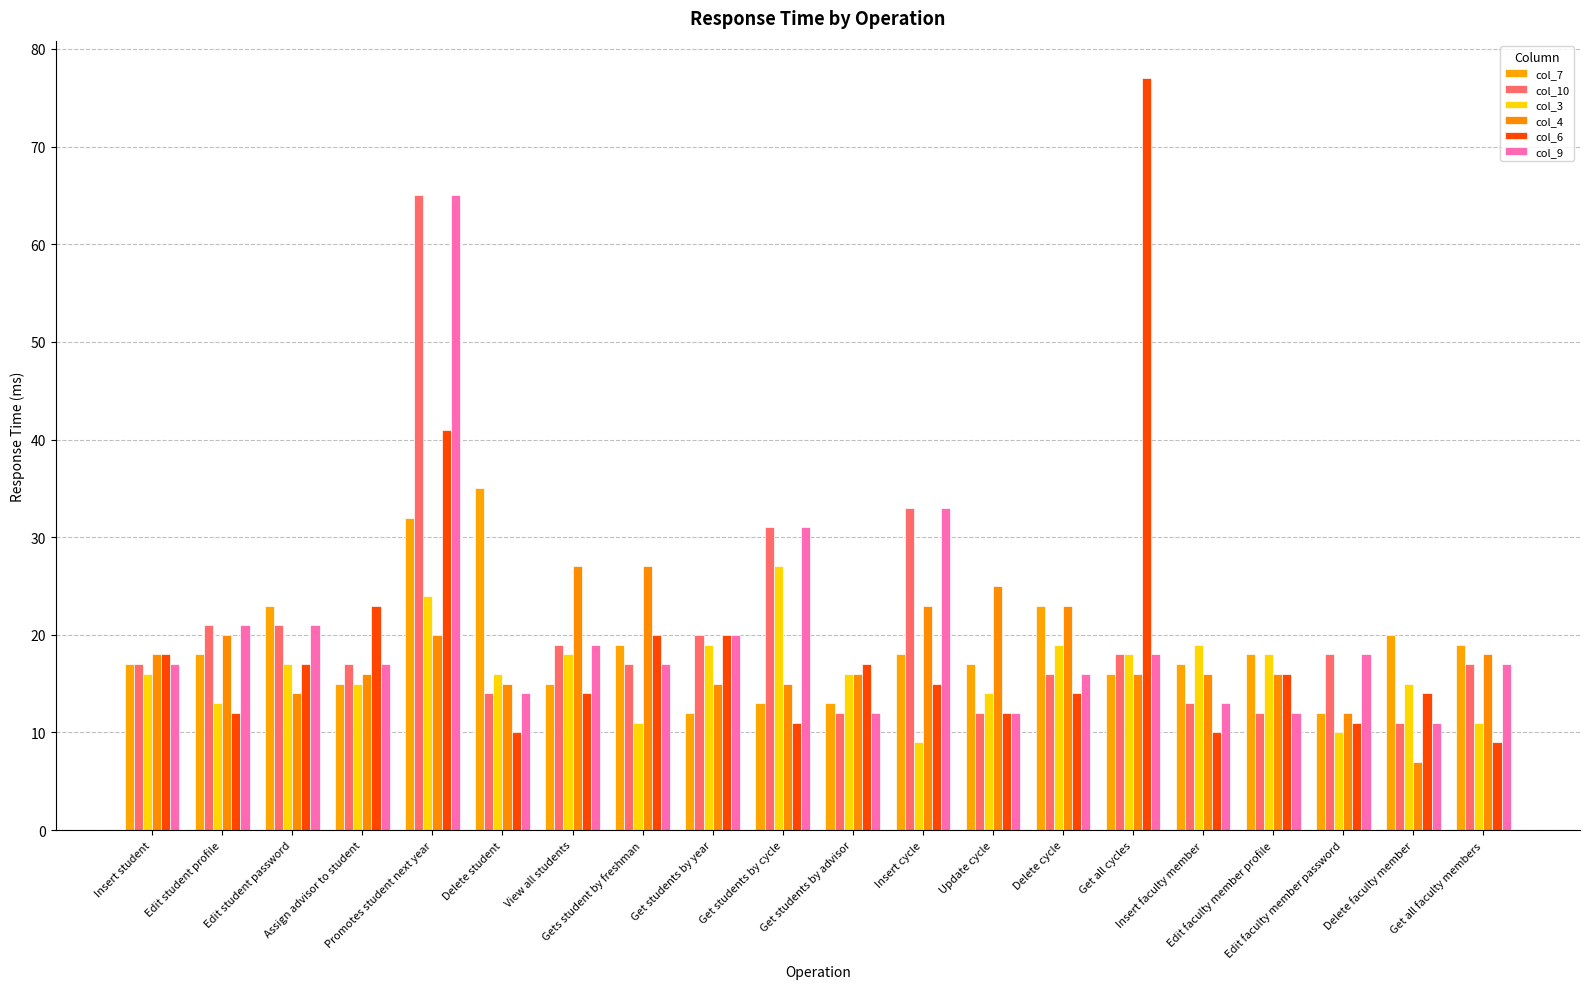

Reading left to right, extract all data points from this chart.

col_7: 17	18	23	15	32	35	15	19	12	13	13	18	17	23	16	17	18	12	20	19
col_10: 17	21	21	17	65	14	19	17	20	31	12	33	12	16	18	13	12	18	11	17
col_3: 16	13	17	15	24	16	18	11	19	27	16	9	14	19	18	19	18	10	15	11
col_4: 18	20	14	16	20	15	27	27	15	15	16	23	25	23	16	16	16	12	7	18
col_6: 18	12	17	23	41	10	14	20	20	11	17	15	12	14	77	10	16	11	14	9
col_9: 17	21	21	17	65	14	19	17	20	31	12	33	12	16	18	13	12	18	11	17